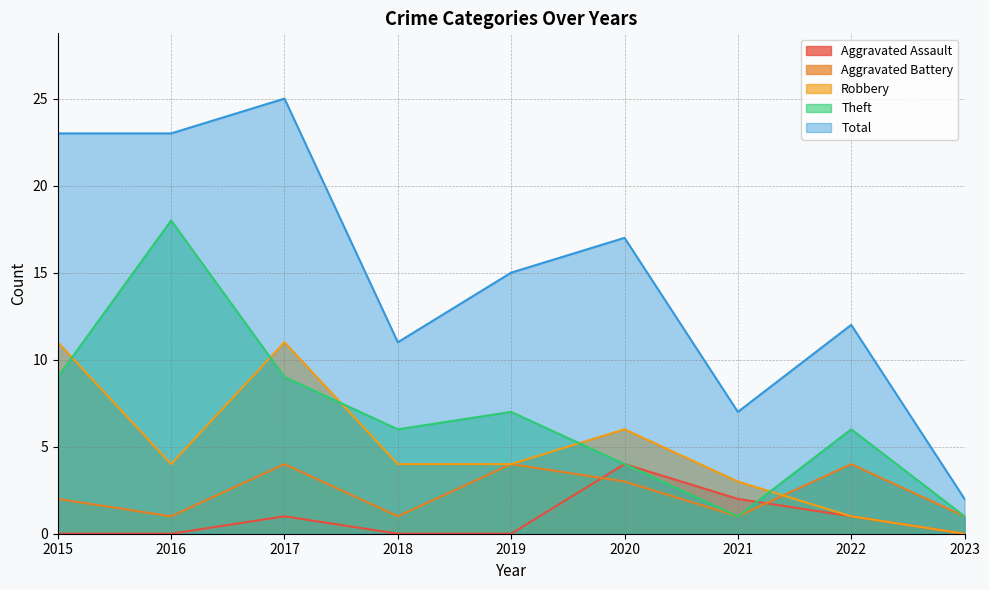

What is the maximum value shown in the chart?

25